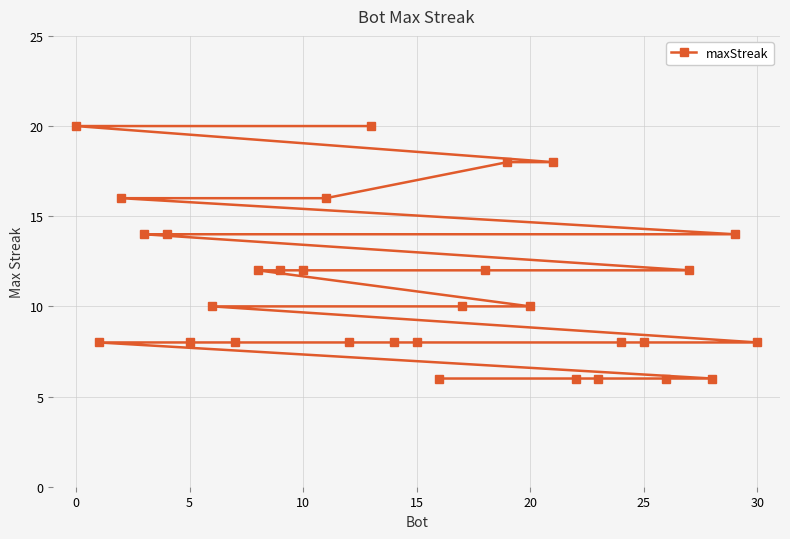

Count the number of categories in the chart.

31